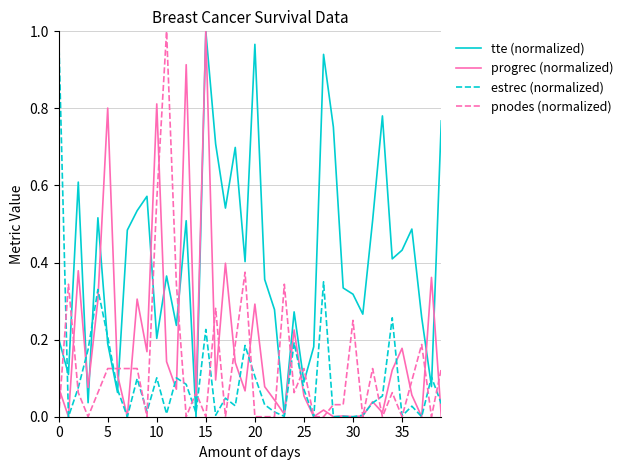

True or false: tte (normalized) and pnodes (normalized) intersect in this chart.

True